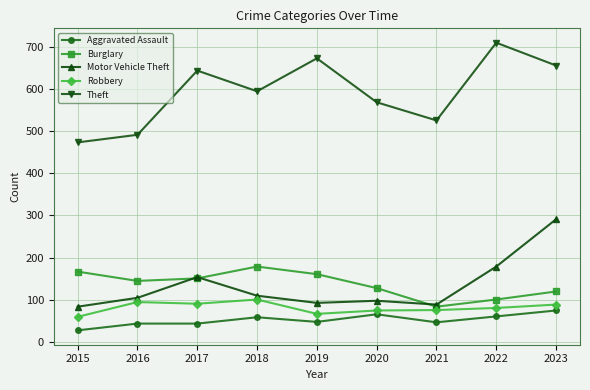

How many lines are shown in the chart?

5